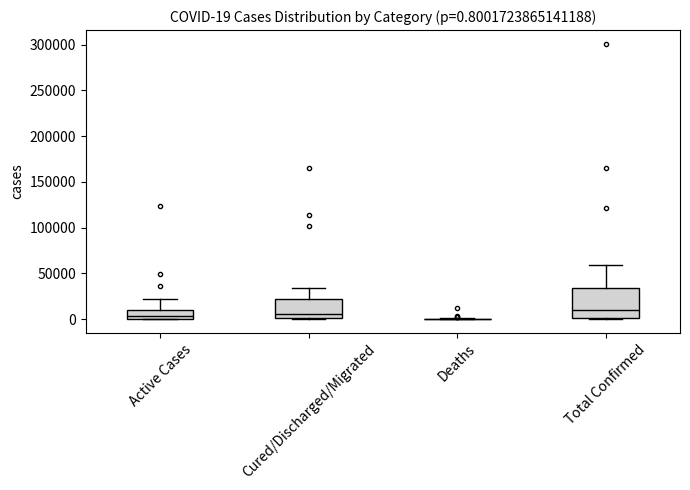

Comparing the boxes themselves (not the whiskers), which one is the tallest?

Total Confirmed